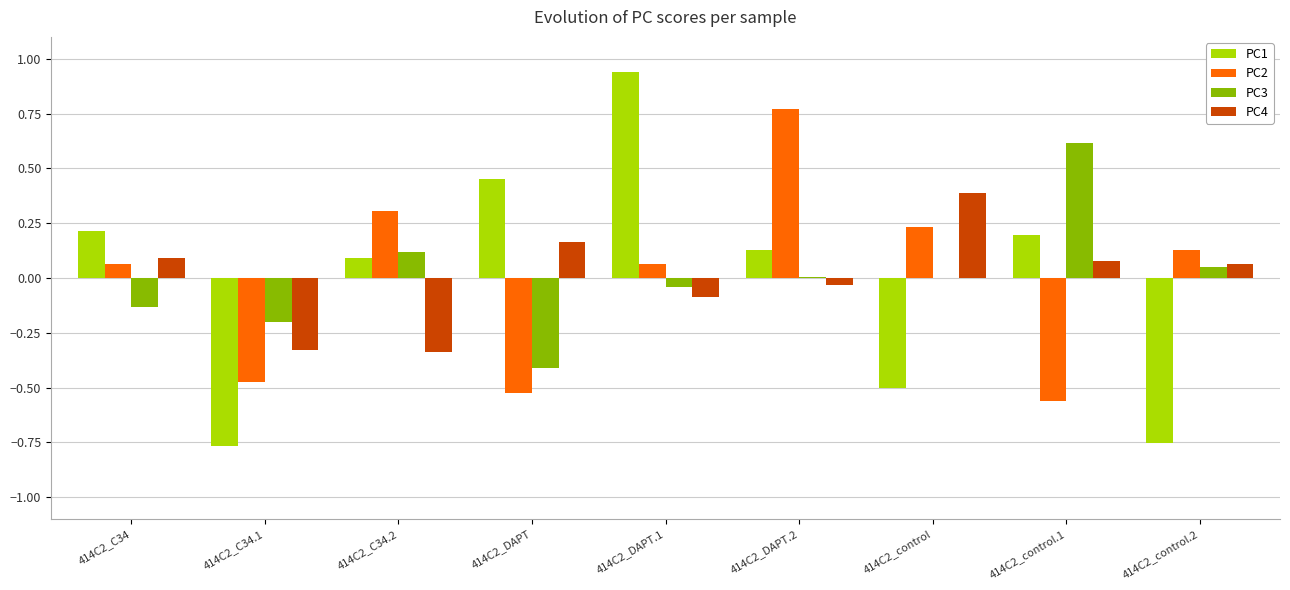

Is the value of PC3 at 414C2_control greater than the value of PC2 at 414C2_C34.1?

Yes